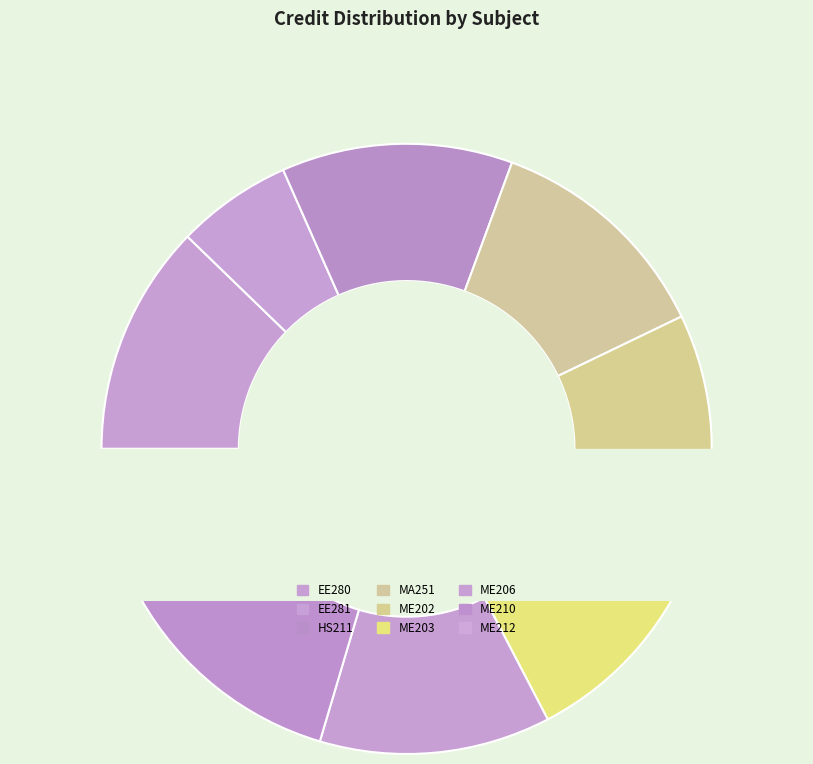

To the nearest percent, what is the average slice percentage?

11%